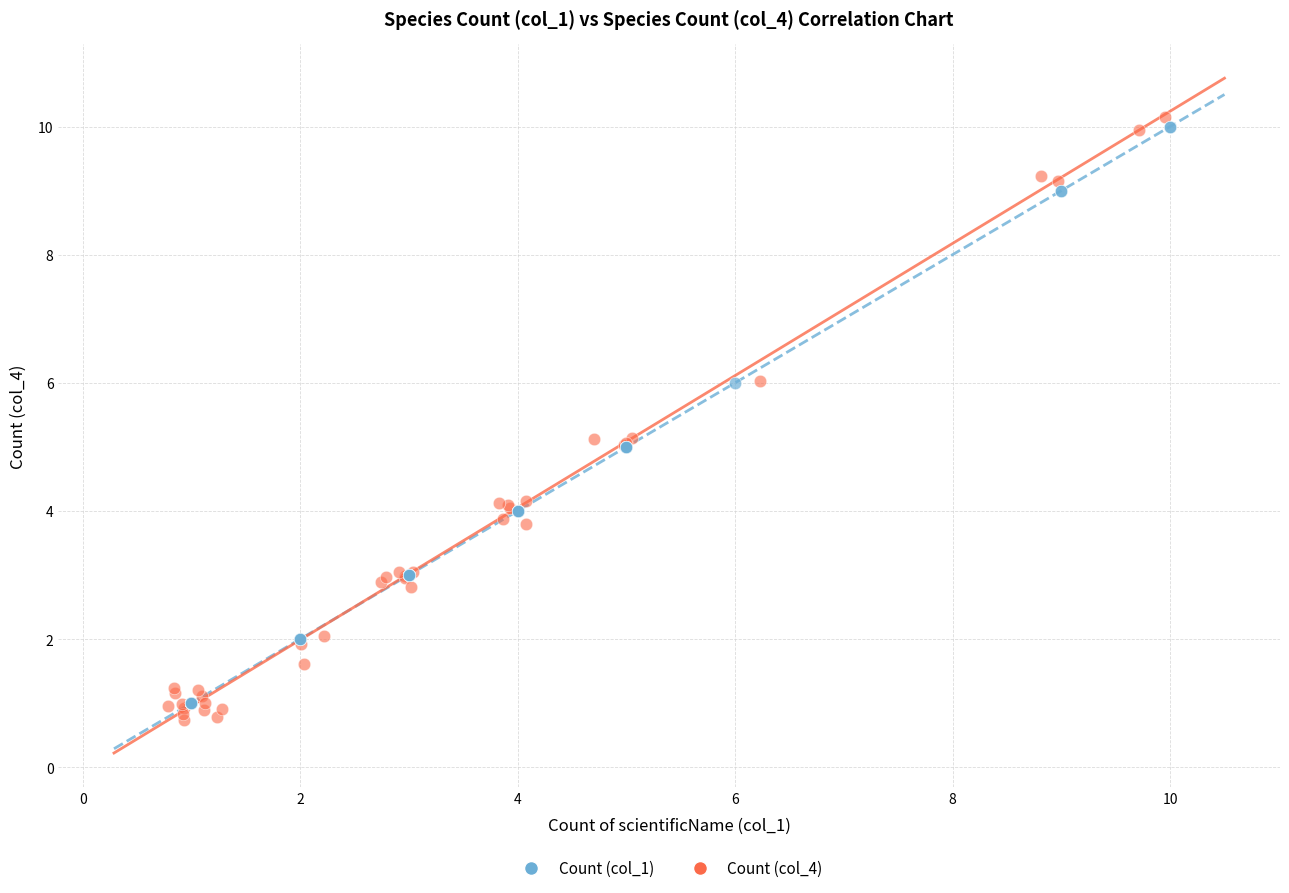

Which series has the largest Y range (max minus min)?

Count (col_4)